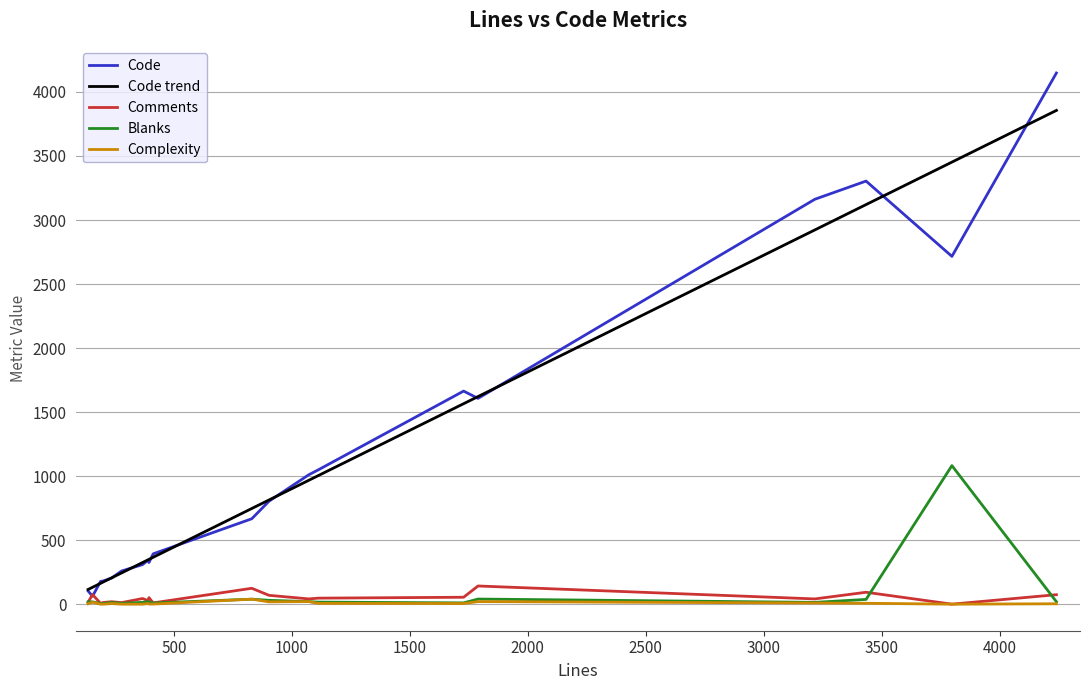

The Complexity series shows 21 at test_vhost.py. True or false?

False